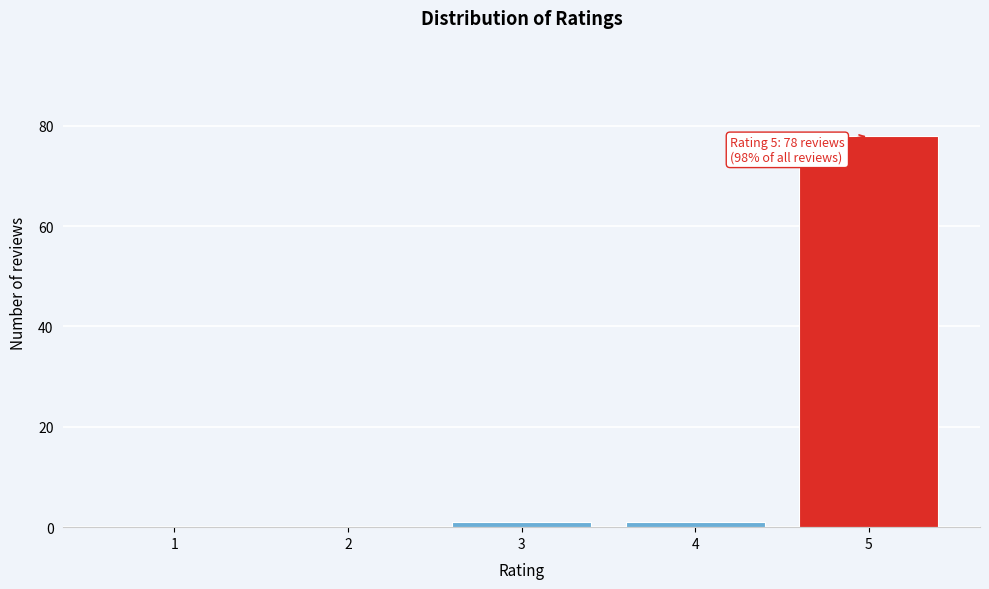

Reading right to left, extract all data points from this chart.

5=78	4=1	3=1	2=0	1=0